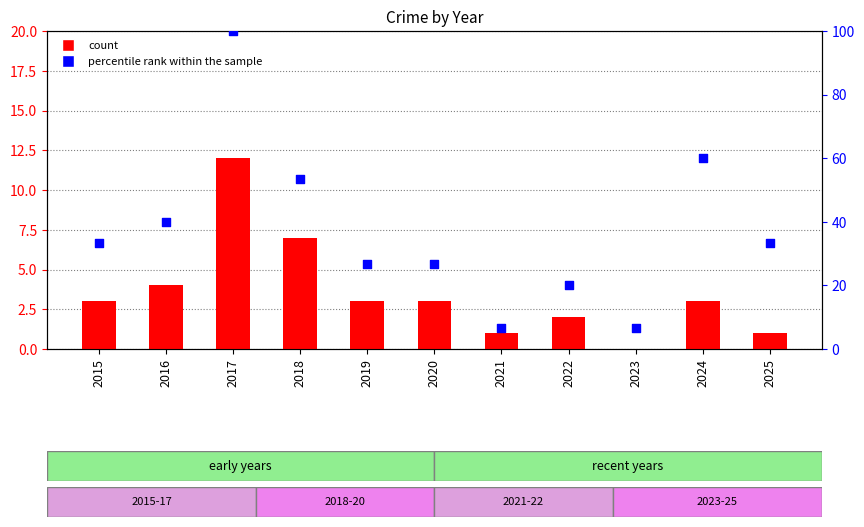

At how many categories does at least one series exceed 17?

9